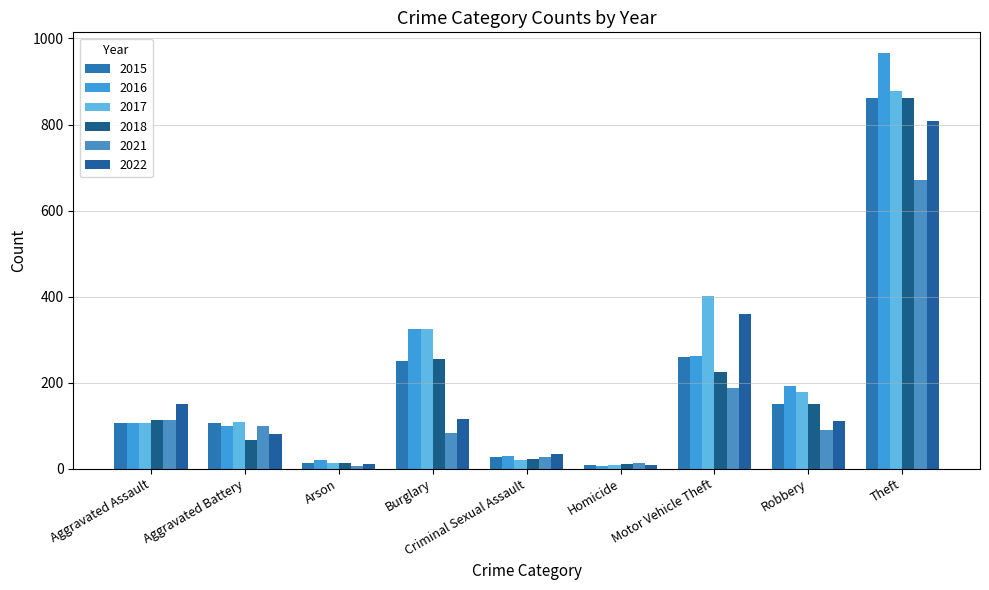

What is the label of the 8th bar from the right?

Aggravated Battery